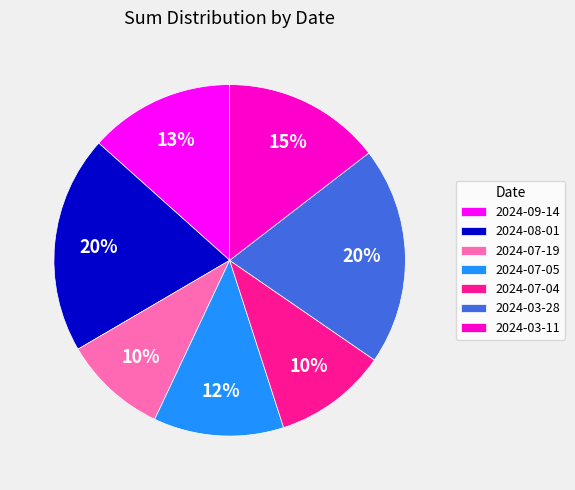

What percentage is the 2024-03-11 slice, to the nearest percent?

15%